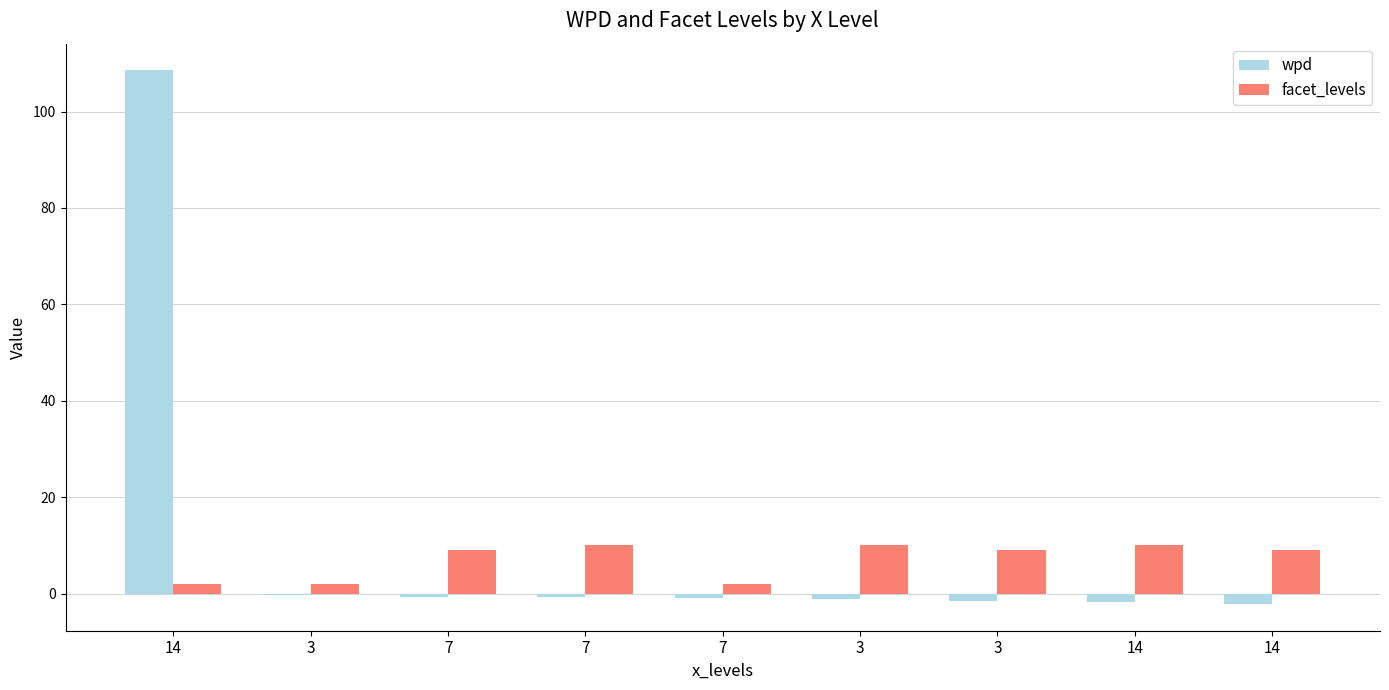

Count the number of data series in this chart.

2